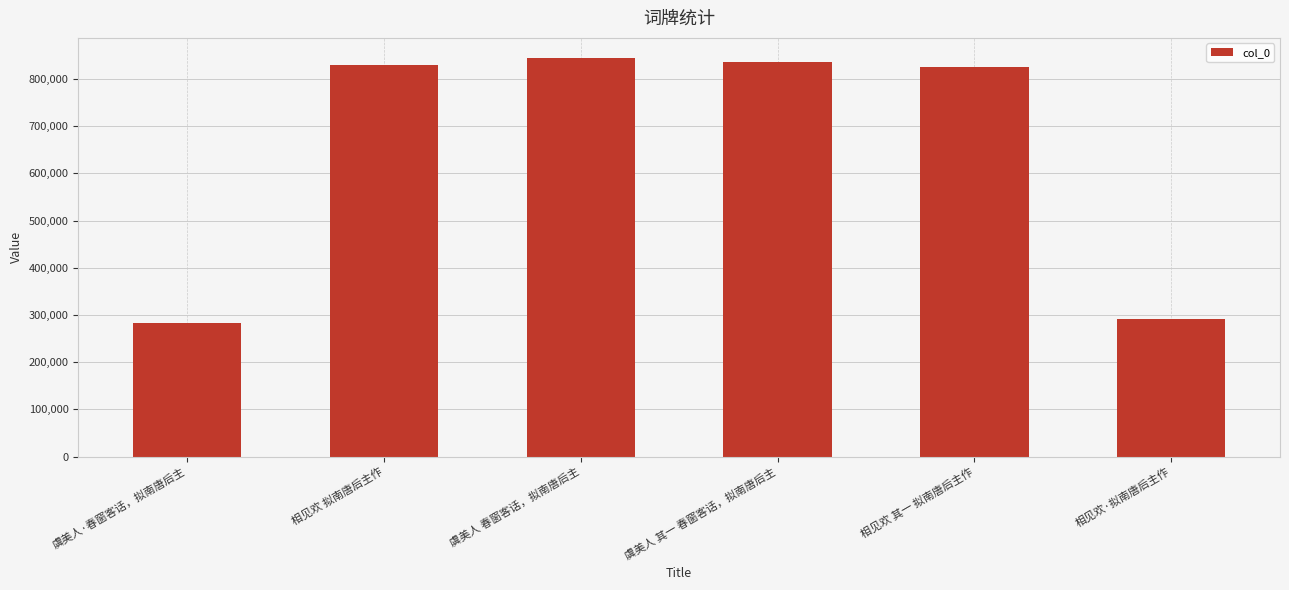

Reading left to right, transcribe all the data shown in this chart.

虞美人·春窗客话，拟南唐后主=283537	相见欢 拟南唐后主作=829867	虞美人 春窗客话，拟南唐后主=844519	虞美人 其一 春窗客话，拟南唐后主=834630	相见欢 其一 拟南唐后主作=824554	相见欢·拟南唐后主作=291440